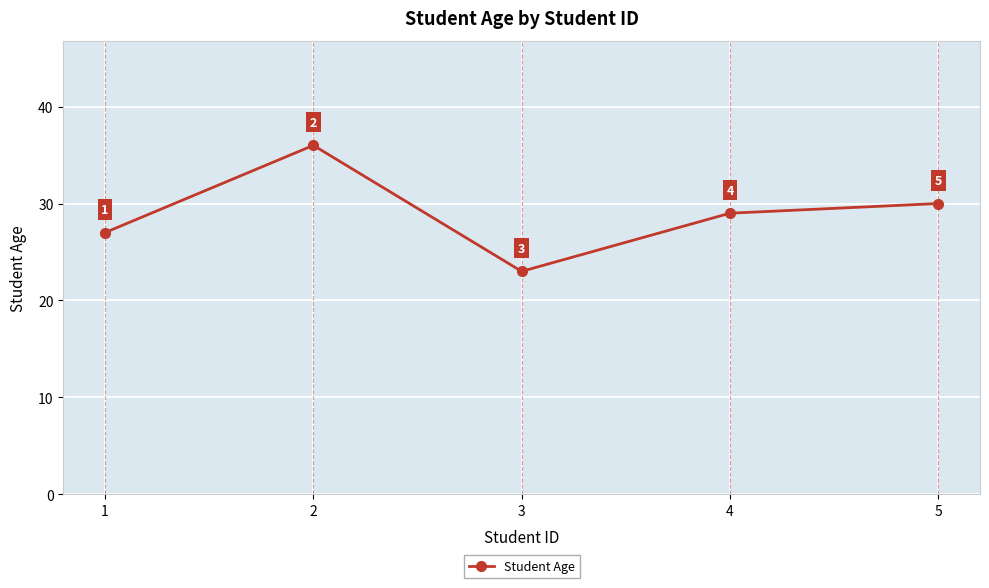

How many interior local valleys (lower than both neighbors) does the data have?

1